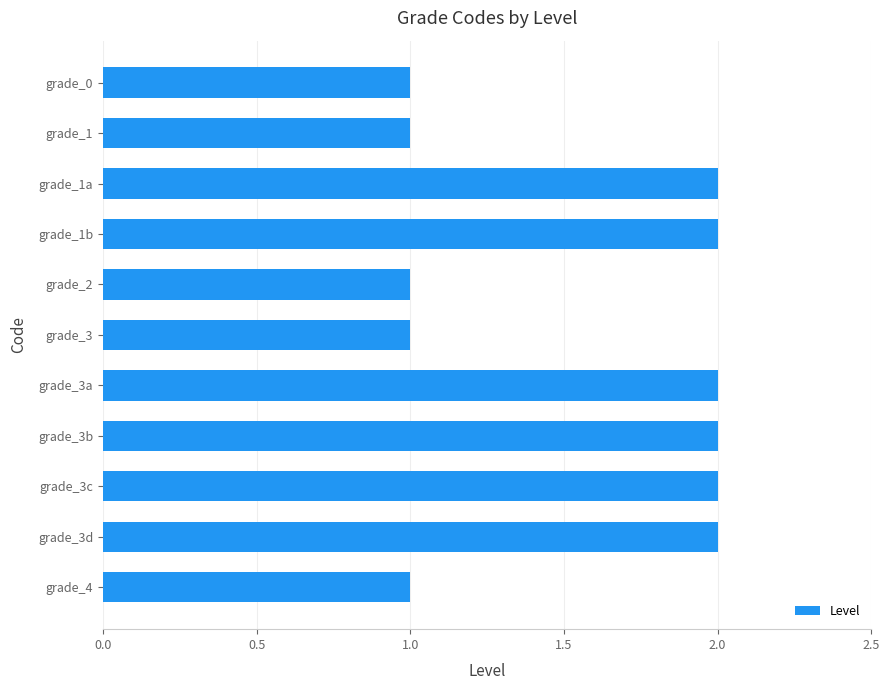

True or false: the data shows 2 at grade_3d.

True